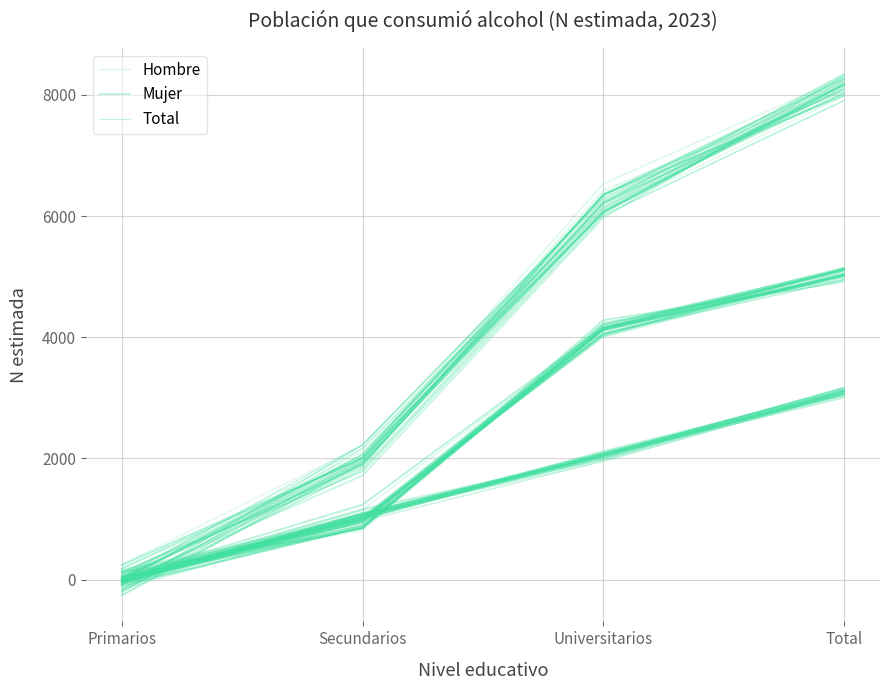

True or false: Total has a value of 8088.0 at Total.

True